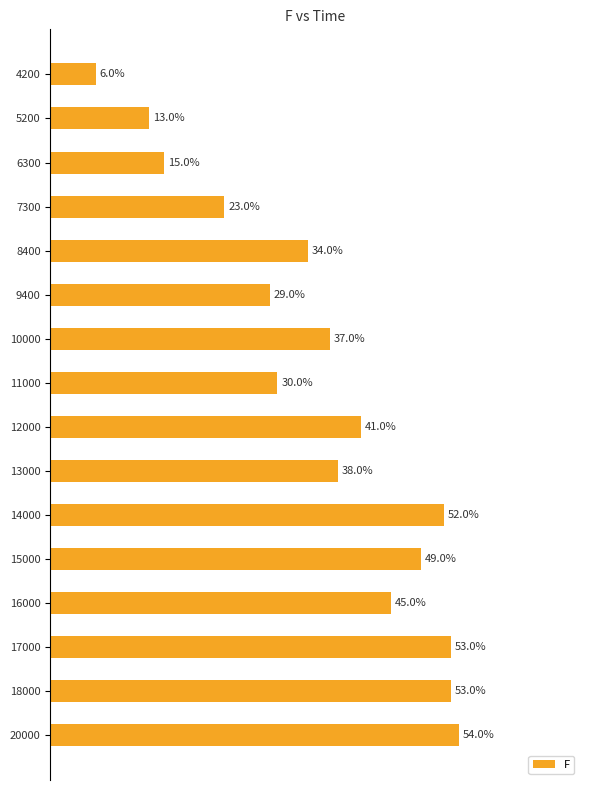

What is the average value?

0.4